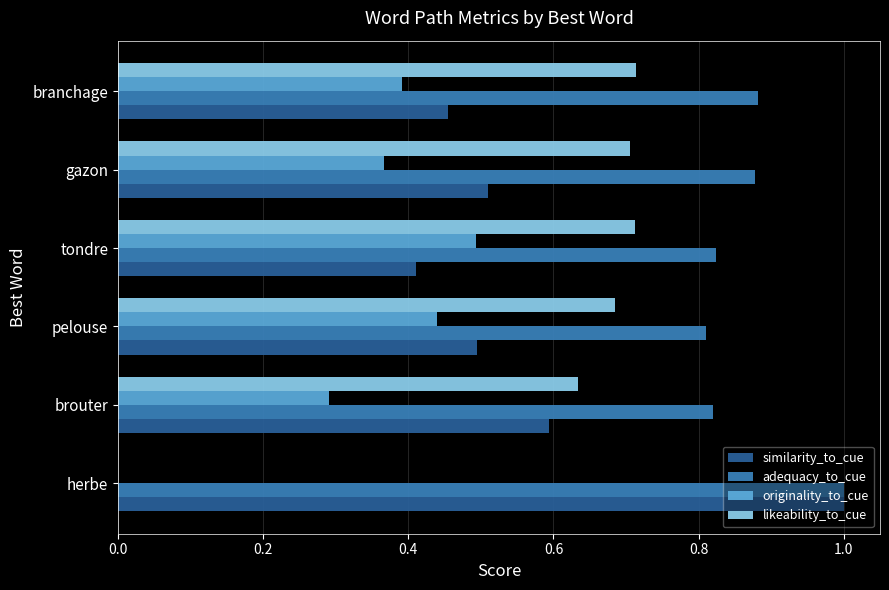

Which series has the largest total across all categories?

adequacy_to_cue